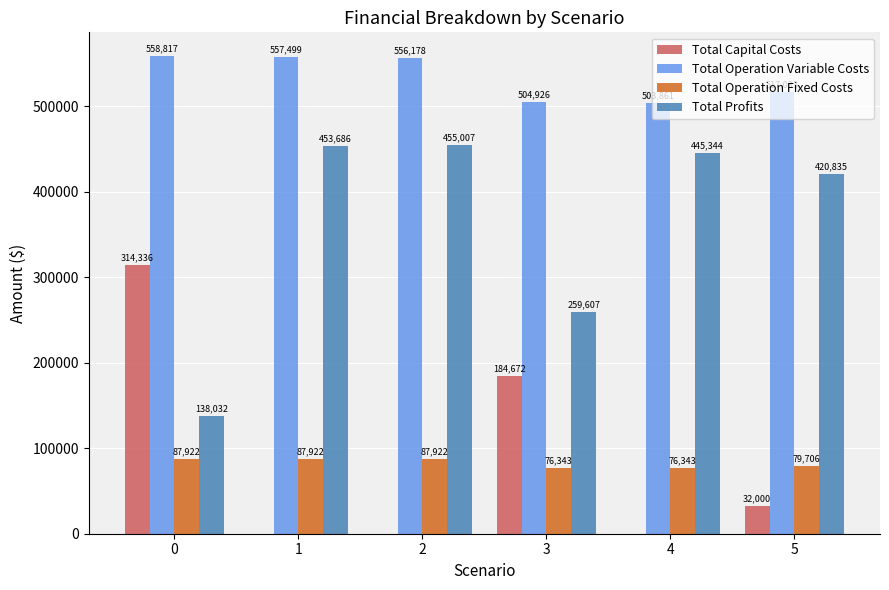

Is the value of Total Capital Costs at 5 greater than the value of Total Operation Fixed Costs at 1?

No